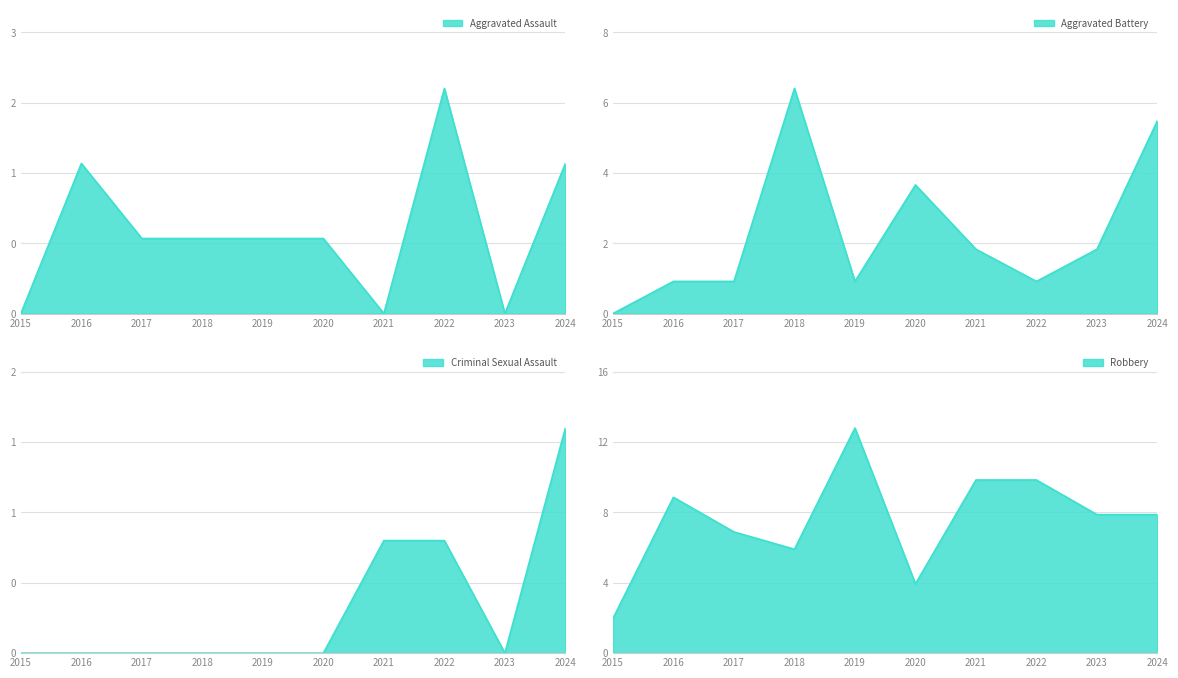

The Robbery series shows 8 at 2023. True or false?

True